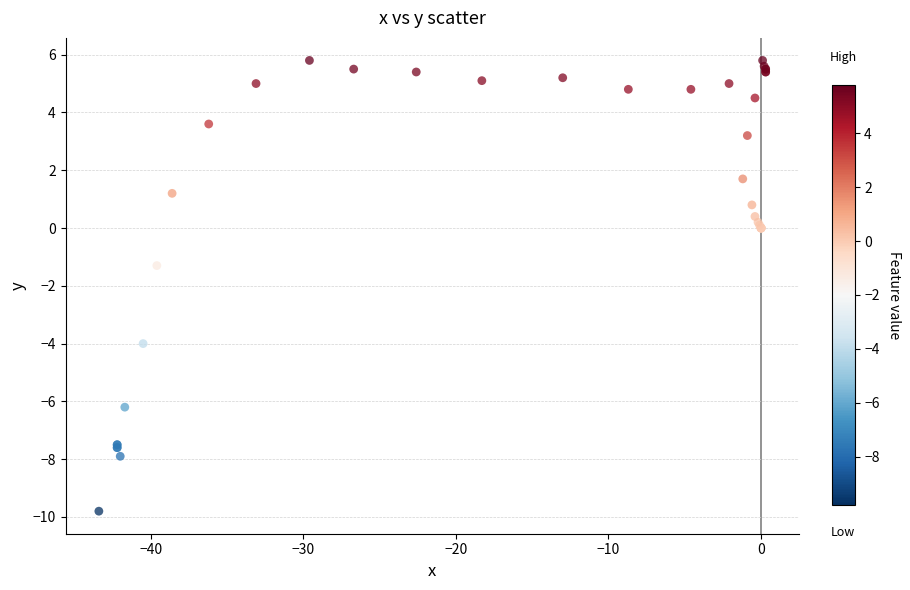

What Y value in the scatter plot is closest to -2?

-1.3